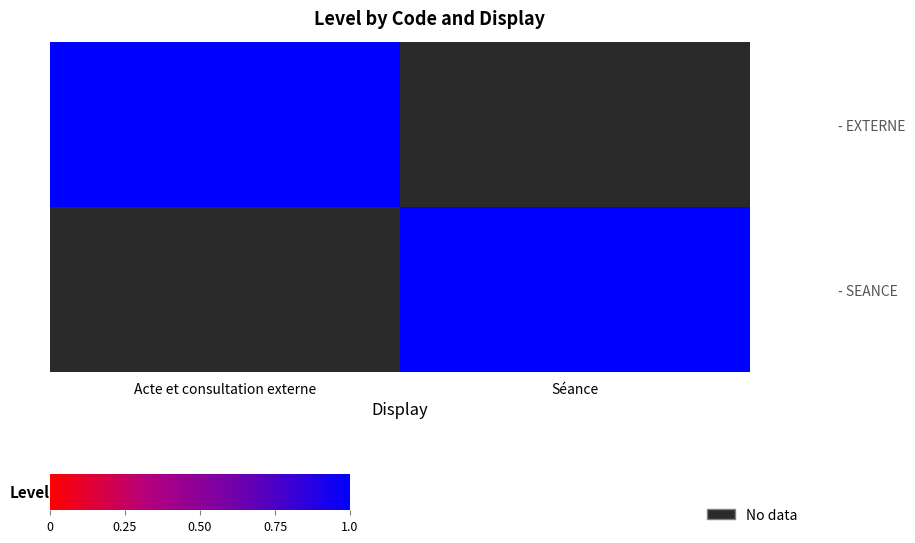

What is the greatest value displayed?

1